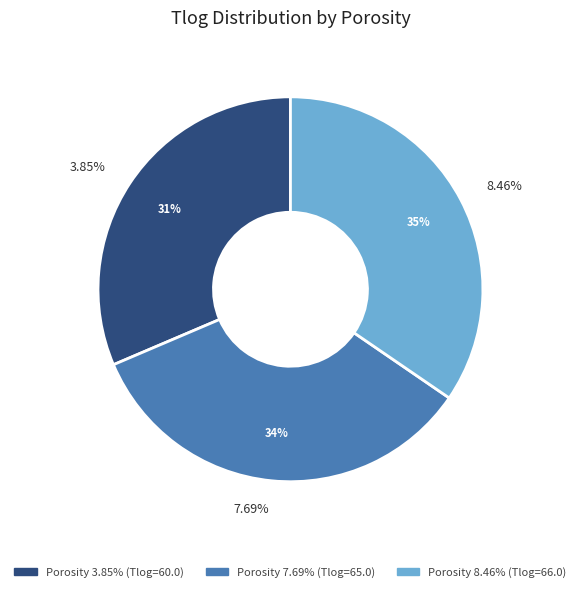

What percentage is NOT represented by 7.69%?

66.0%